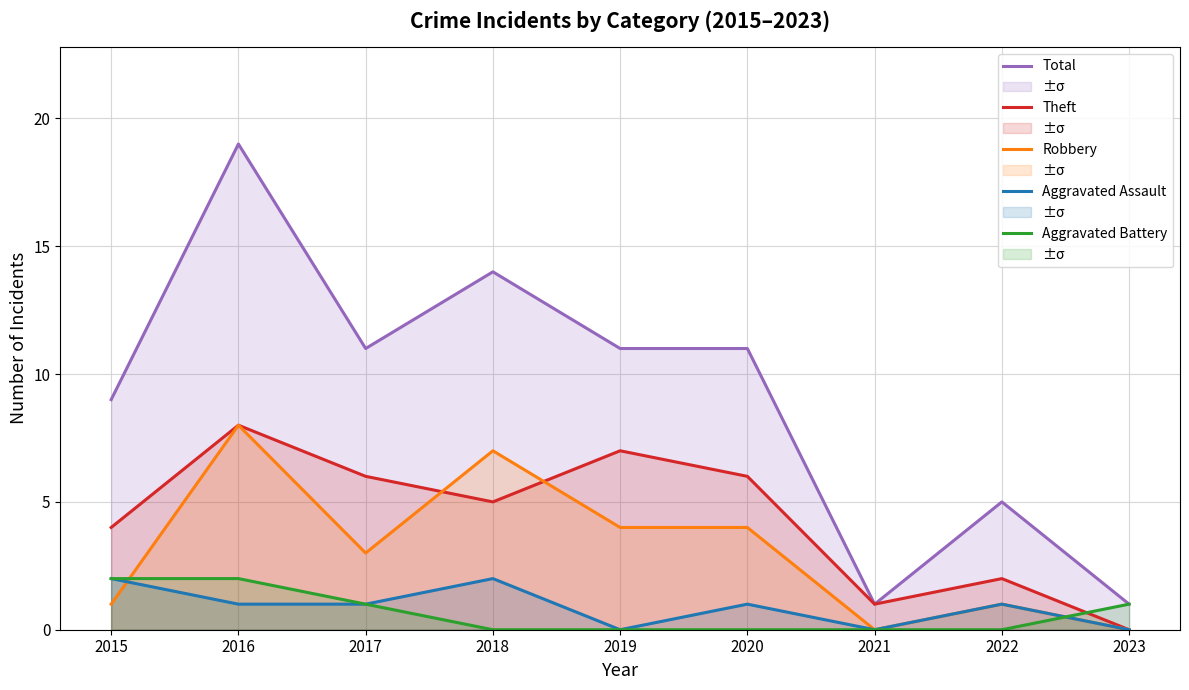

Reading left to right, list all the values displayed in this chart.

Total: 9	19	11	14	11	11	1	5	1
Theft: 4	8	6	5	7	6	1	2	0
Robbery: 1	8	3	7	4	4	0	1	0
Aggravated Assault: 2	1	1	2	0	1	0	1	0
Aggravated Battery: 2	2	1	0	0	0	0	0	1